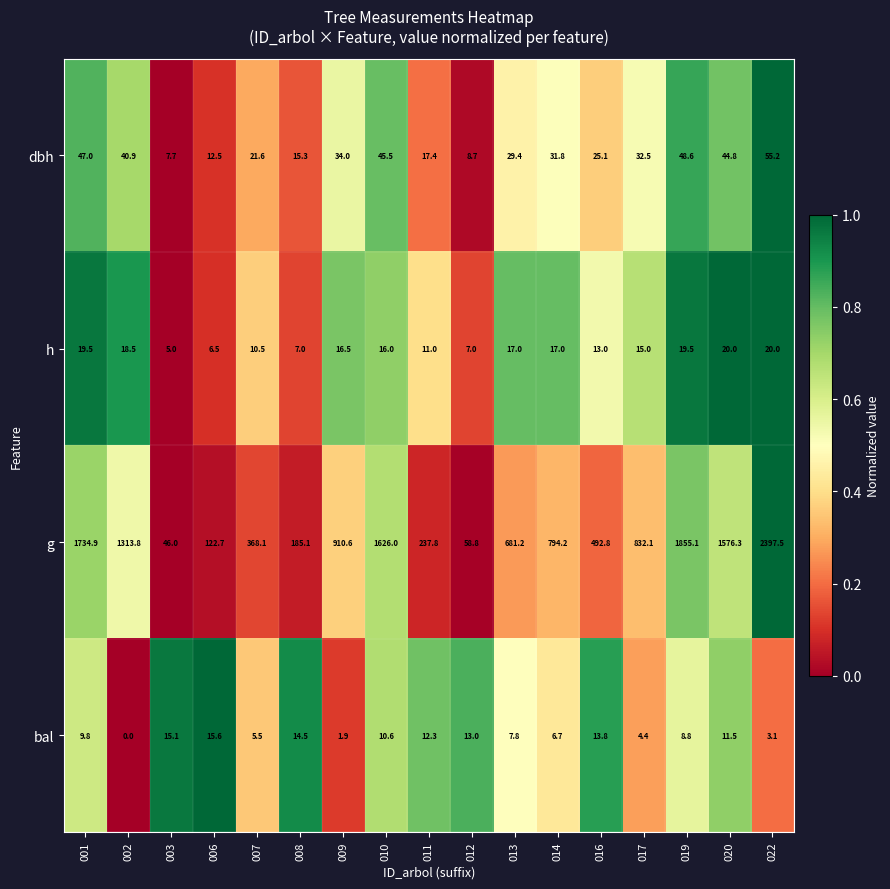

How many distinct data groups are displayed?

4